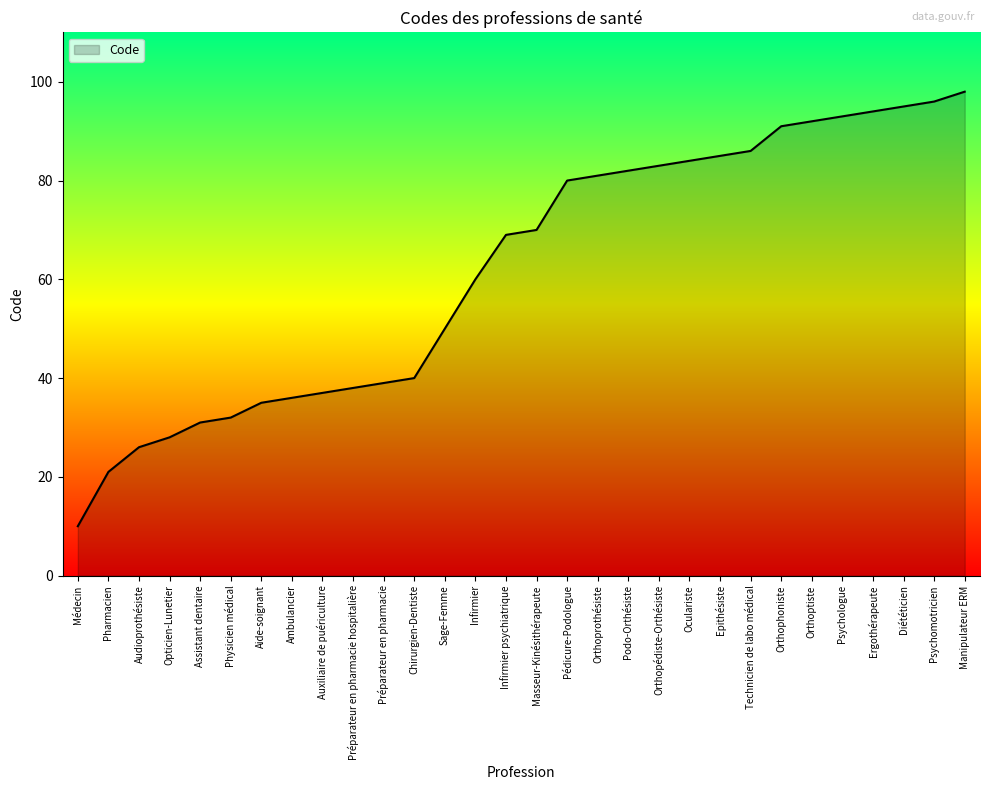

How many lines are shown in the chart?

1